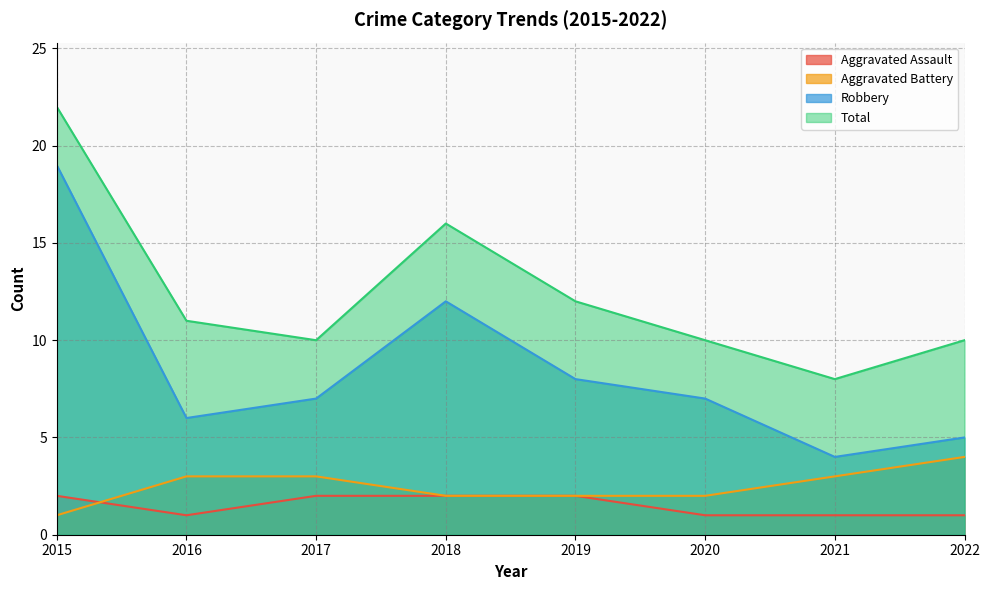

Rank the series at 2017 from lowest to highest value.

Aggravated Assault, Aggravated Battery, Robbery, Total